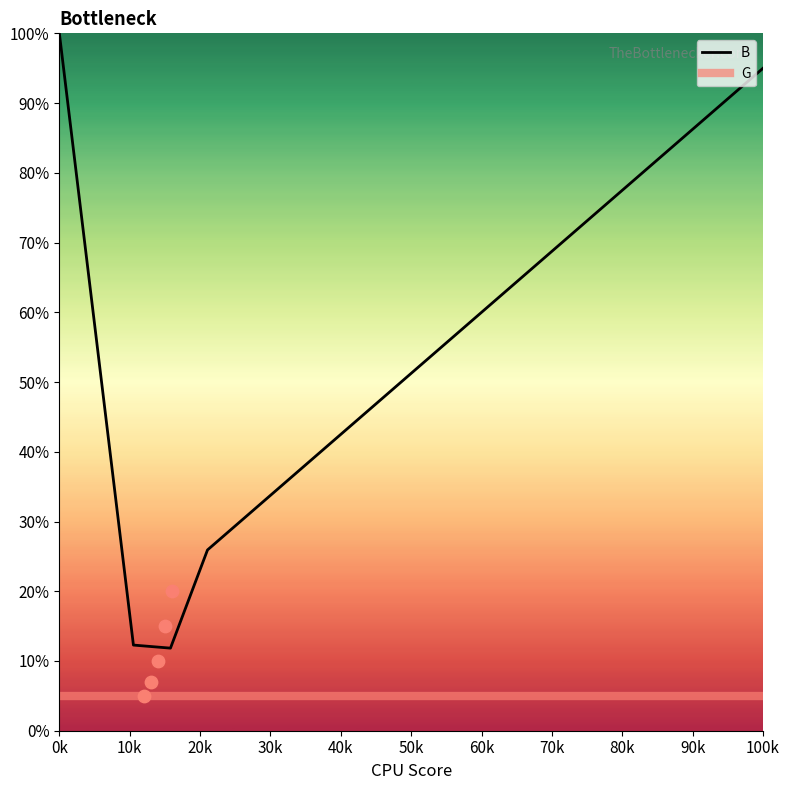

Which series has the widest spread of Y values?

B